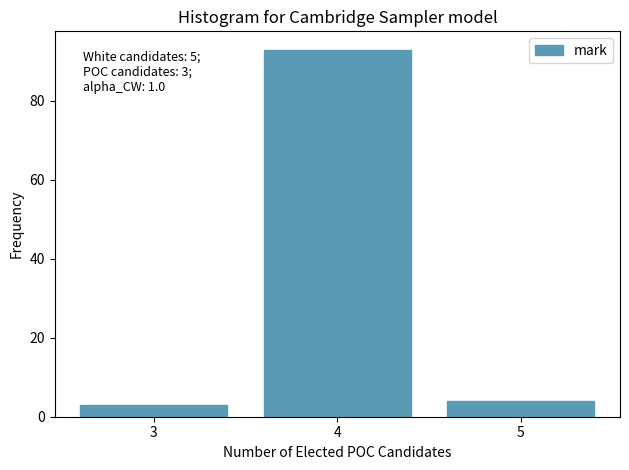

Reading left to right, transcribe all the data shown in this chart.

3	93	4